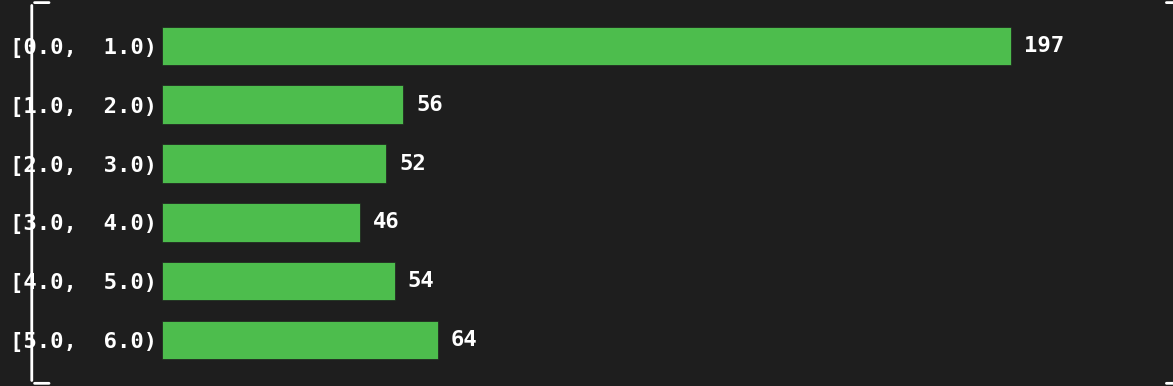

Reading bottom to top, what are all the values shown in this chart?

[5.0,  6.0)=64	[4.0,  5.0)=54	[3.0,  4.0)=46	[2.0,  3.0)=52	[1.0,  2.0)=56	[0.0,  1.0)=197